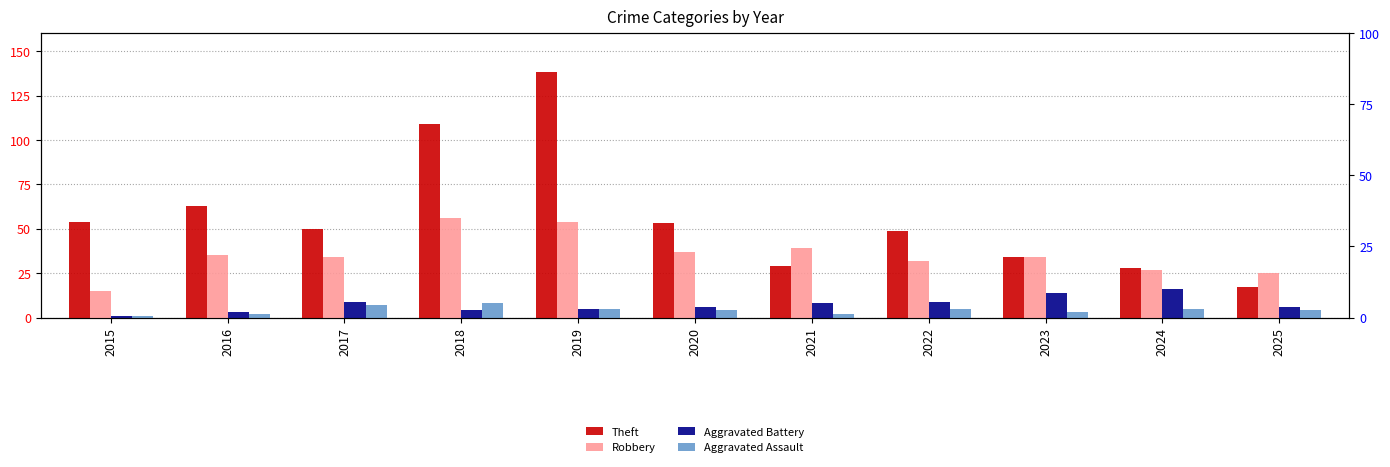

Between 2020 and 2016, which is larger?

2016